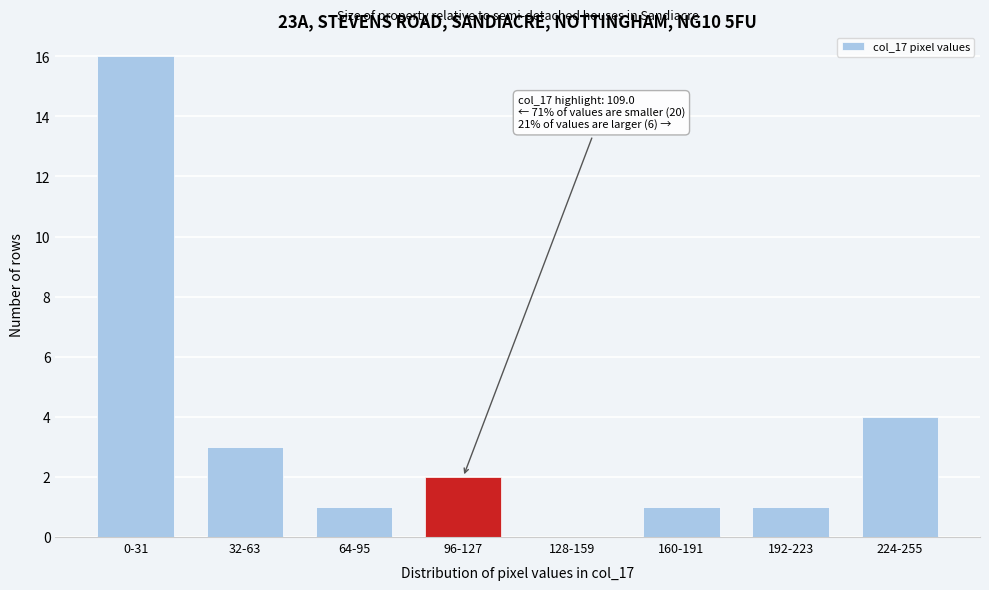

Reading left to right, what are all the values shown in this chart?

0-31=16	32-63=3	64-95=1	96-127=2	128-159=0	160-191=1	192-223=1	224-255=4